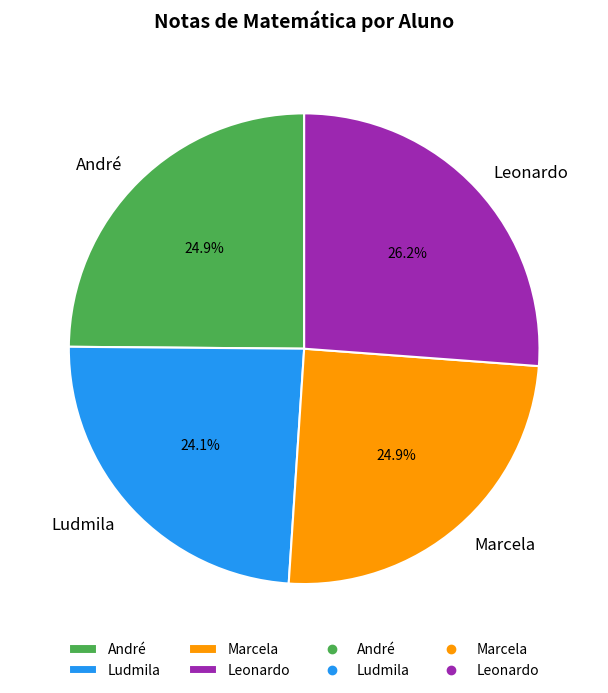

Is it true that André is 25% of the pie?

True